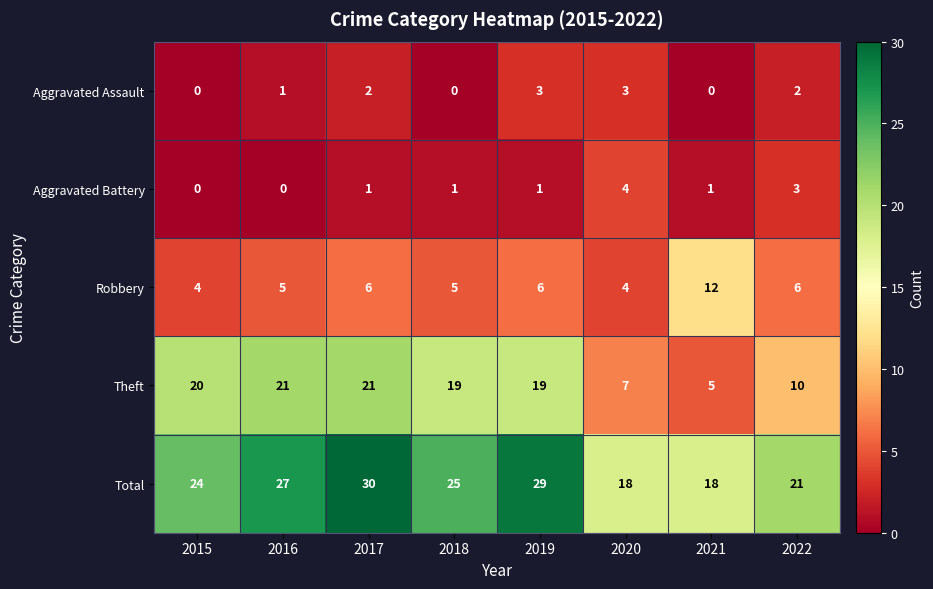

Which series has the widest spread of values?

Theft